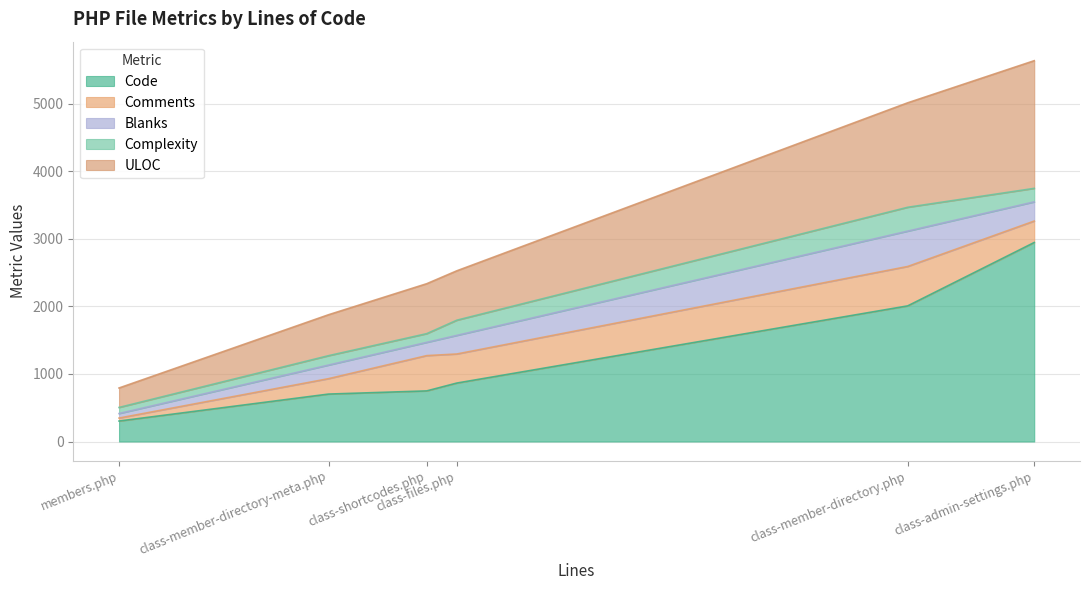

Which series has the widest spread of values?

Code